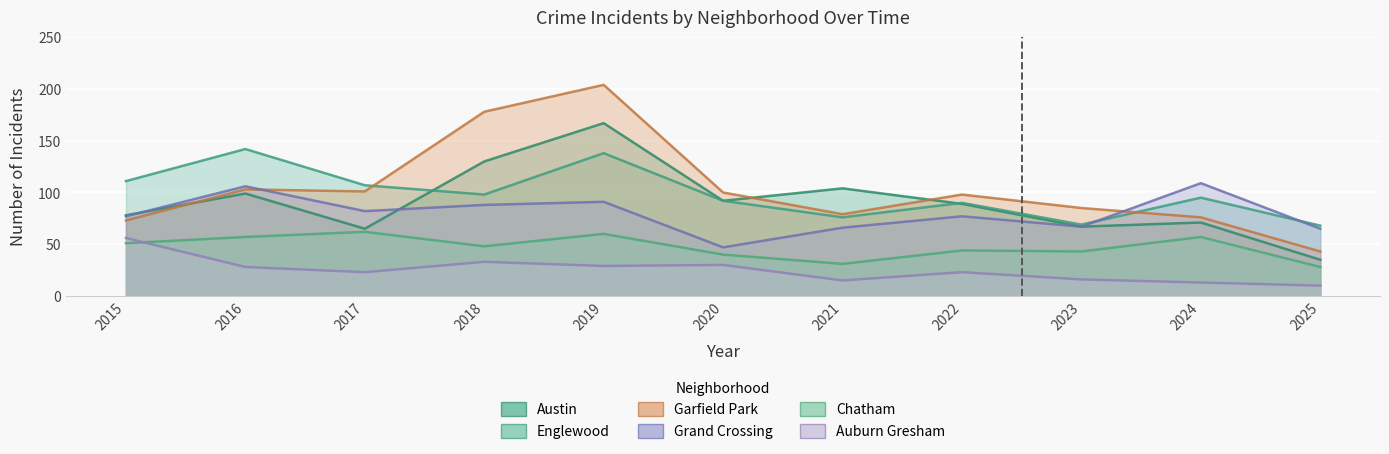

Read the Grand Crossing value at 2019, to the nearest 10.

90